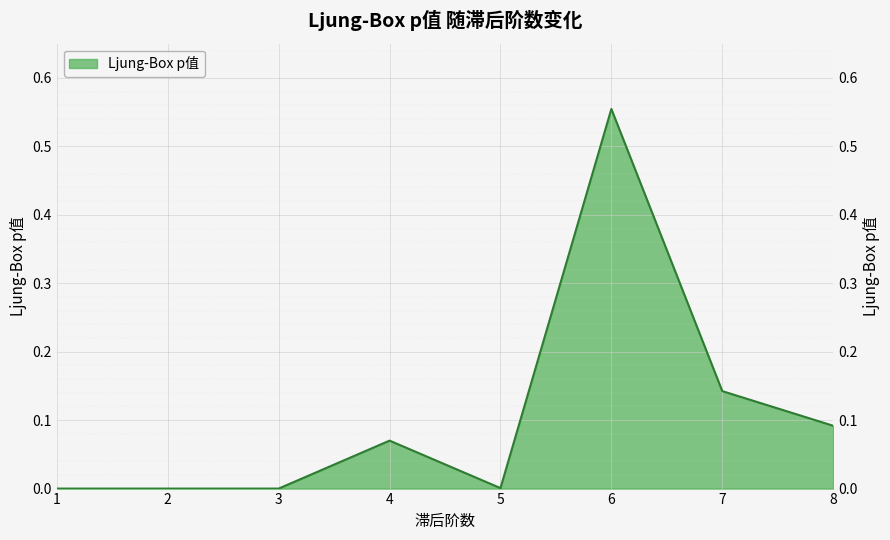

Which label corresponds to the smallest value in the chart?

1